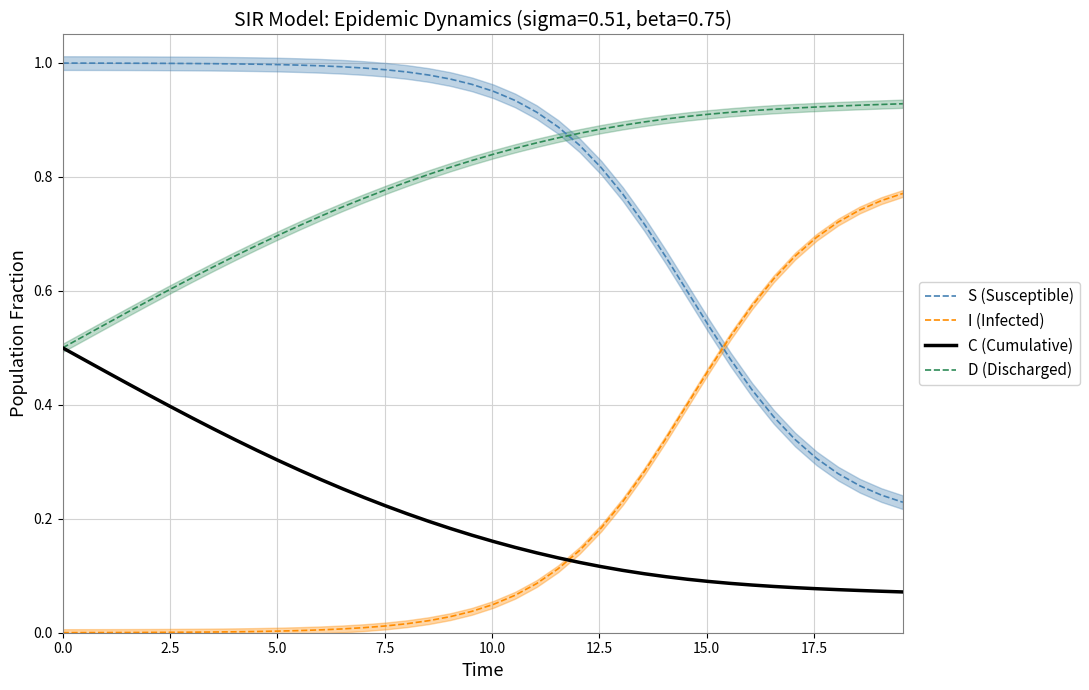

What is the difference between the maximum and second lowest values in the D (Discharged) series?

0.4